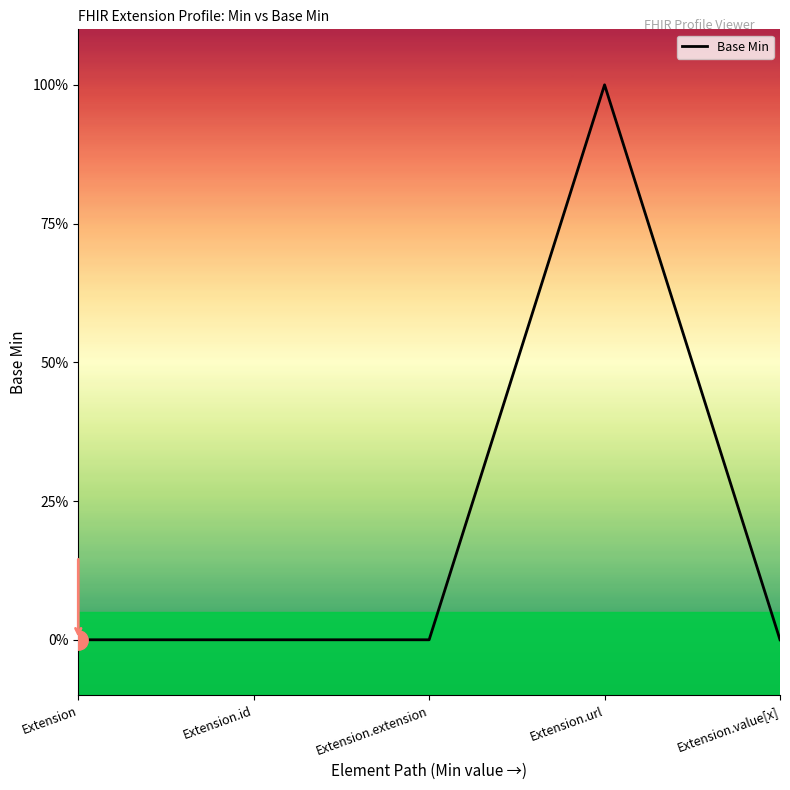

The value at Extension.url is 1. True or false?

True